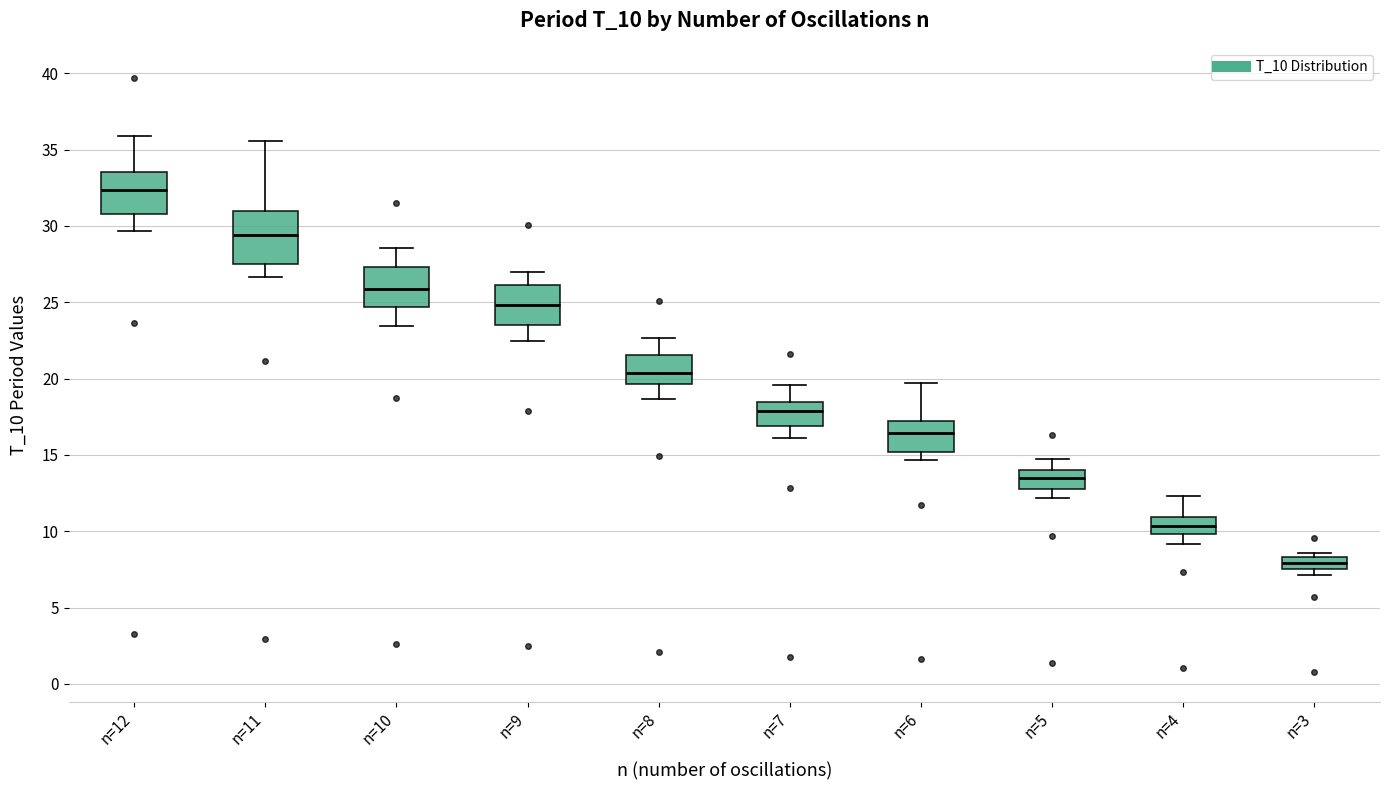

Reading left to right, transcribe this box plot: for each box, give where its median line is, the range the box spans, and where its two whiskers end, as read against the y-axis. The values are not printed on the chart, so give them approximately, as read against the axis.

n=12: median 32.5, box 31.0 to 33.5, whiskers 29.5 to 36.0
n=11: median 29.5, box 27.5 to 31.0, whiskers 26.5 to 35.5
n=10: median 26.0, box 24.5 to 27.5, whiskers 23.5 to 28.5
n=9: median 25.0, box 23.5 to 26.0, whiskers 22.5 to 27.0
n=8: median 20.5, box 19.5 to 21.5, whiskers 18.5 to 22.5
n=7: median 18.0, box 17.0 to 18.5, whiskers 16.0 to 19.5
n=6: median 16.5, box 15.0 to 17.0, whiskers 14.5 to 19.5
n=5: median 13.5, box 13.0 to 14.0, whiskers 12.0 to 14.5
n=4: median 10.5, box 10.0 to 11.0, whiskers 9.0 to 12.5
n=3: median 8.0, box 7.5 to 8.5, whiskers 7.0 to 8.5 (just above the box's upper edge)